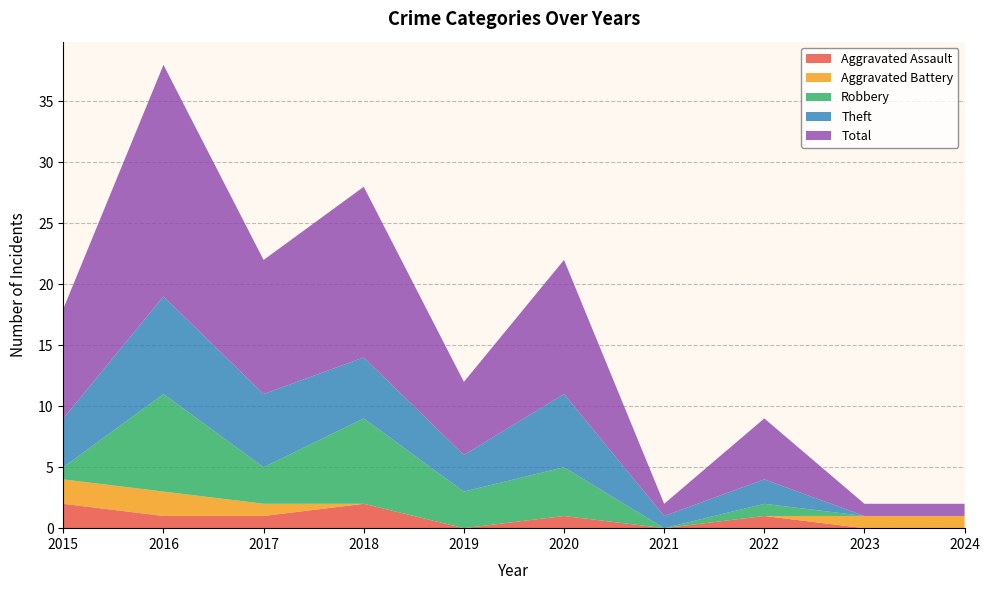

Reading left to right, extract all data points from this chart.

Aggravated Assault: 2	1	1	2	0	1	0	1	0	0
Aggravated Battery: 2	2	1	0	0	0	0	0	1	1
Robbery: 1	8	3	7	3	4	0	1	0	0
Theft: 4	8	6	5	3	6	1	2	0	0
Total: 9	19	11	14	6	11	1	5	1	1